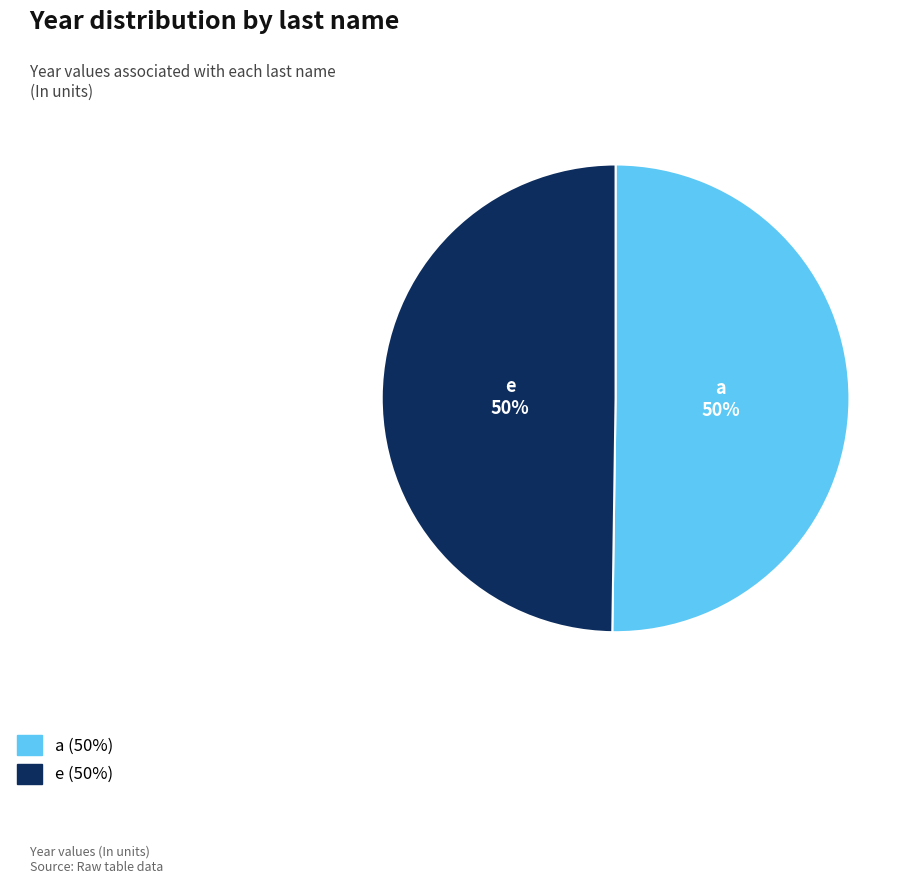

To the nearest percent, what is the combined percentage of a and e?

100%